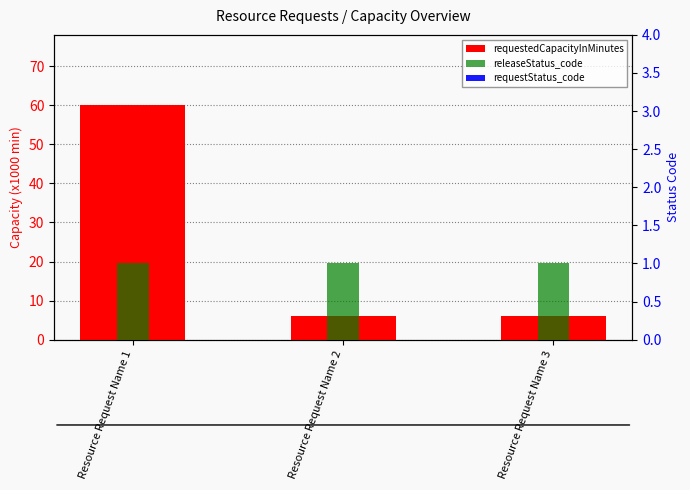

What are all the series names shown in the legend?

requestedCapacityInMinutes, releaseStatus_code, requestStatus_code